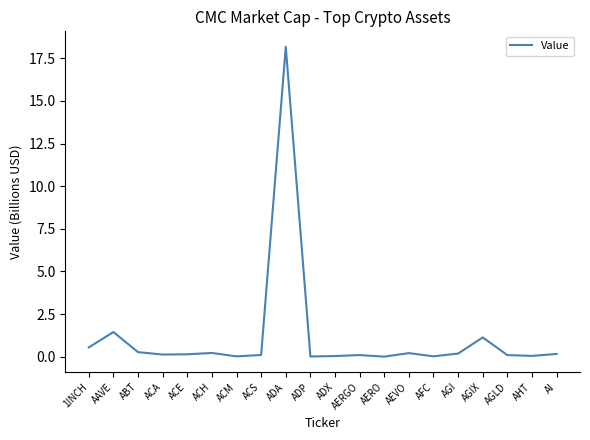

What is the greatest value displayed?

18.2